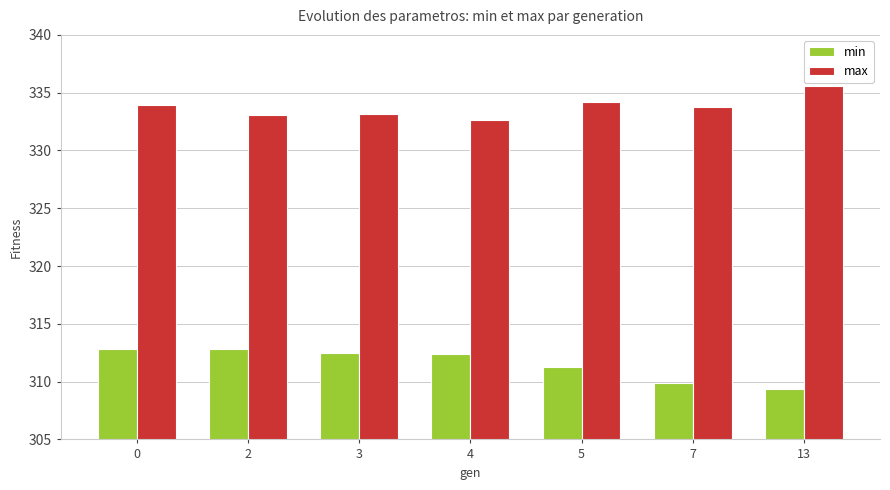

Rank the series by their average value, from highest to lowest.

max, min